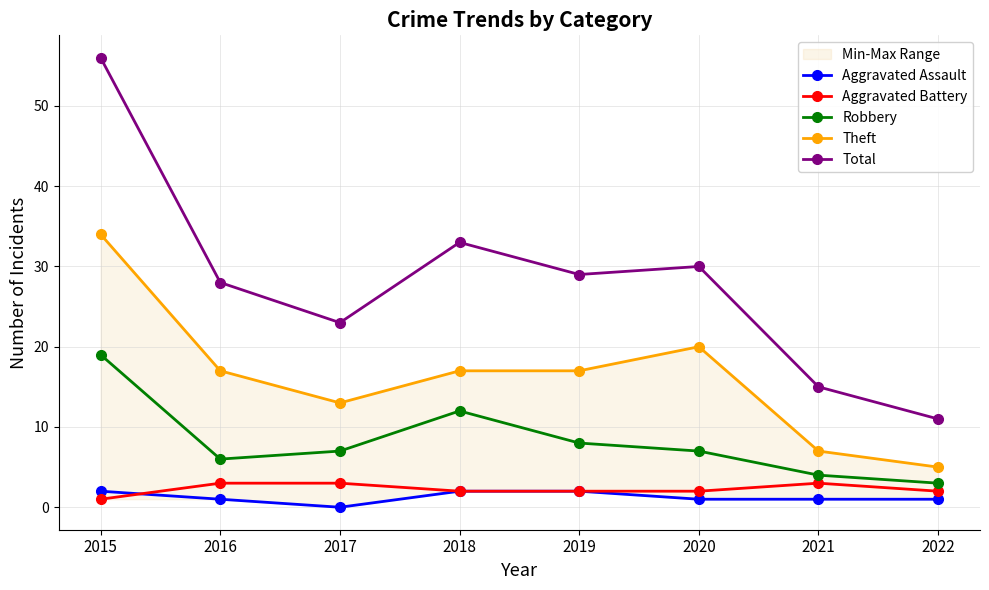

What is the difference between the highest and lowest values at 2016?

27